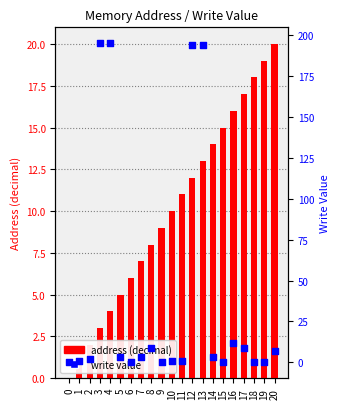

Which series contains the highest Y value?

write value